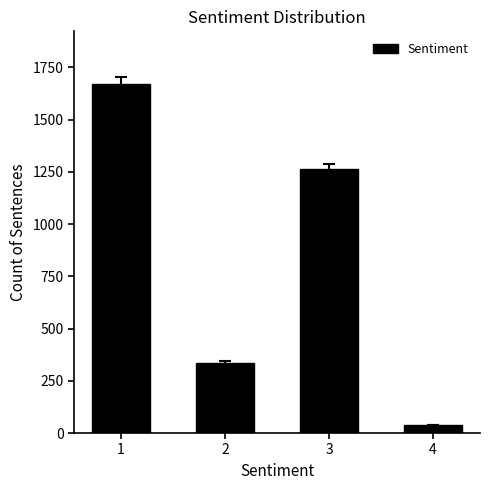

Approximately how many times larger is the value at 2 compared to 3?

0.3